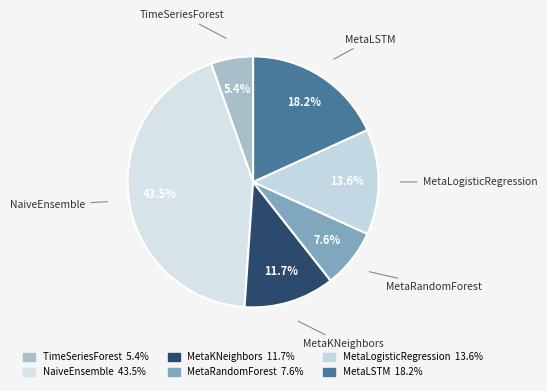

To the nearest percent, what is the difference between the largest and smallest slice percentages?

38%